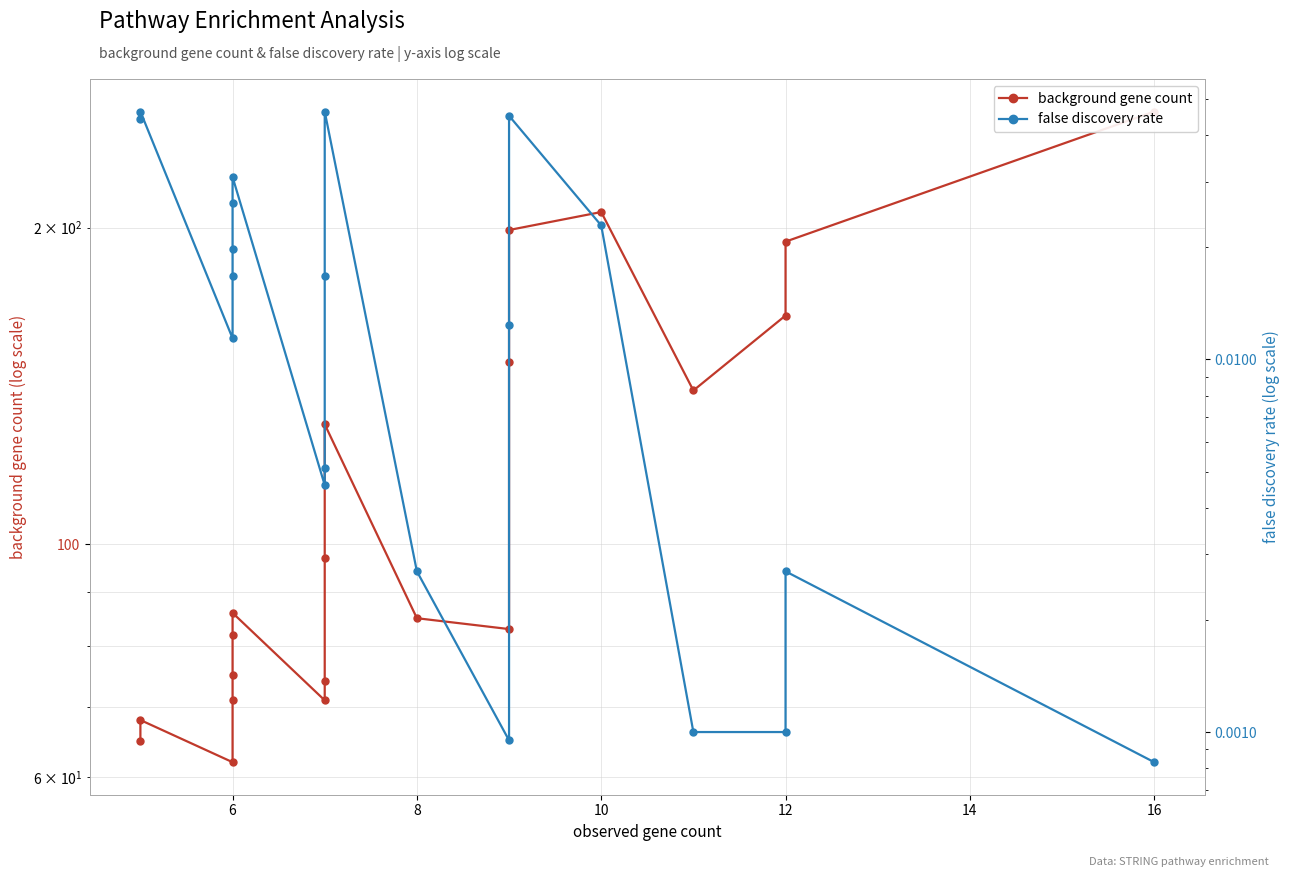

What is the difference between the maximum and minimum values in the background gene count series?

196.0